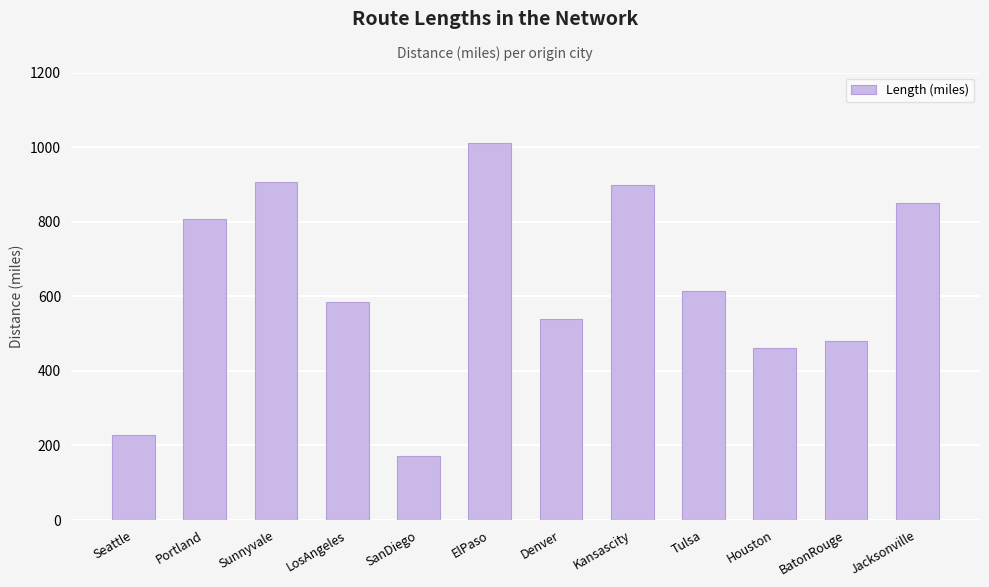

What is the smallest value displayed?

173.0